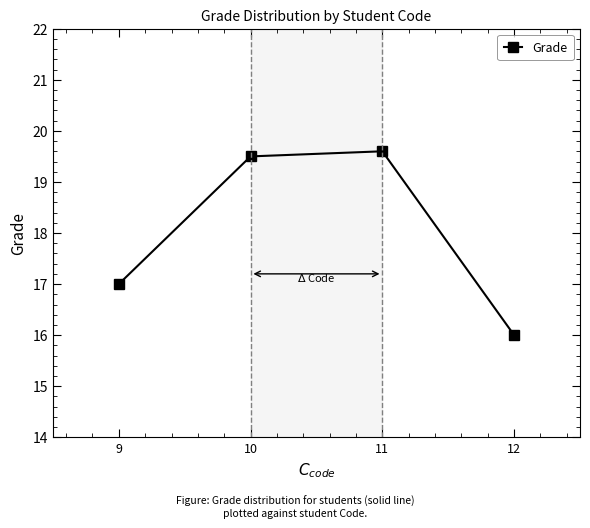

List the labels in order of value, largest first.

11, 10, 9, 12